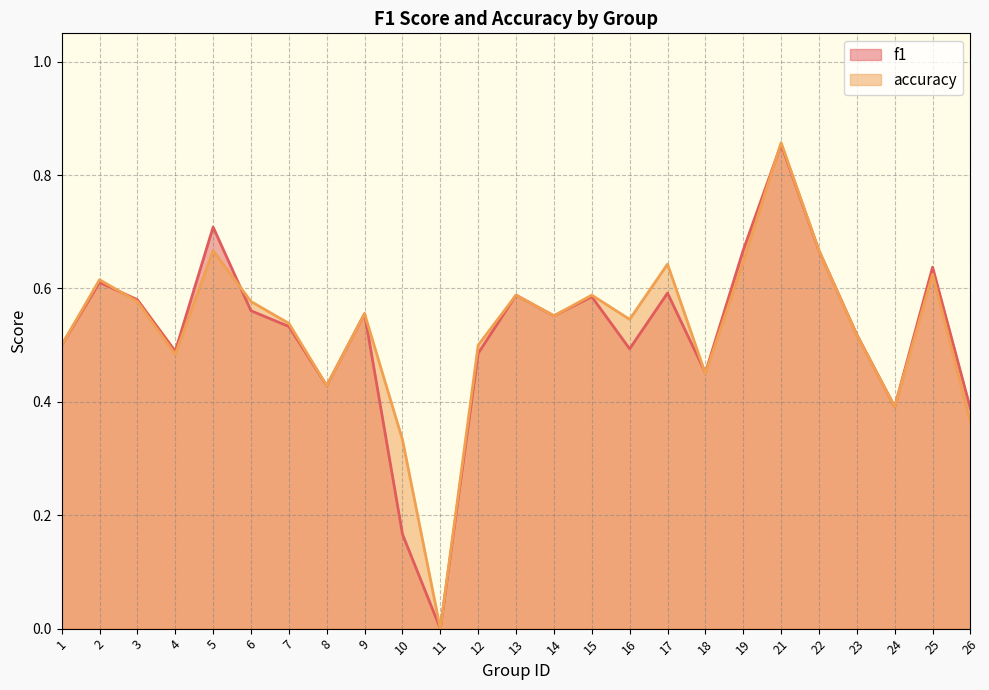

The value of accuracy at 5 is 0.7. True or false?

True